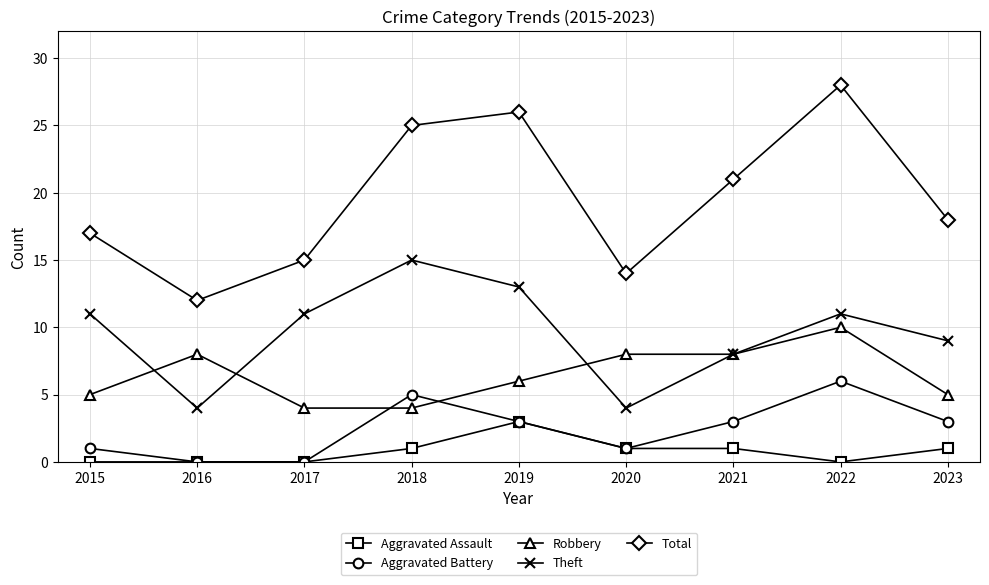

What is the difference between the second highest and minimum values in the Theft series?

9